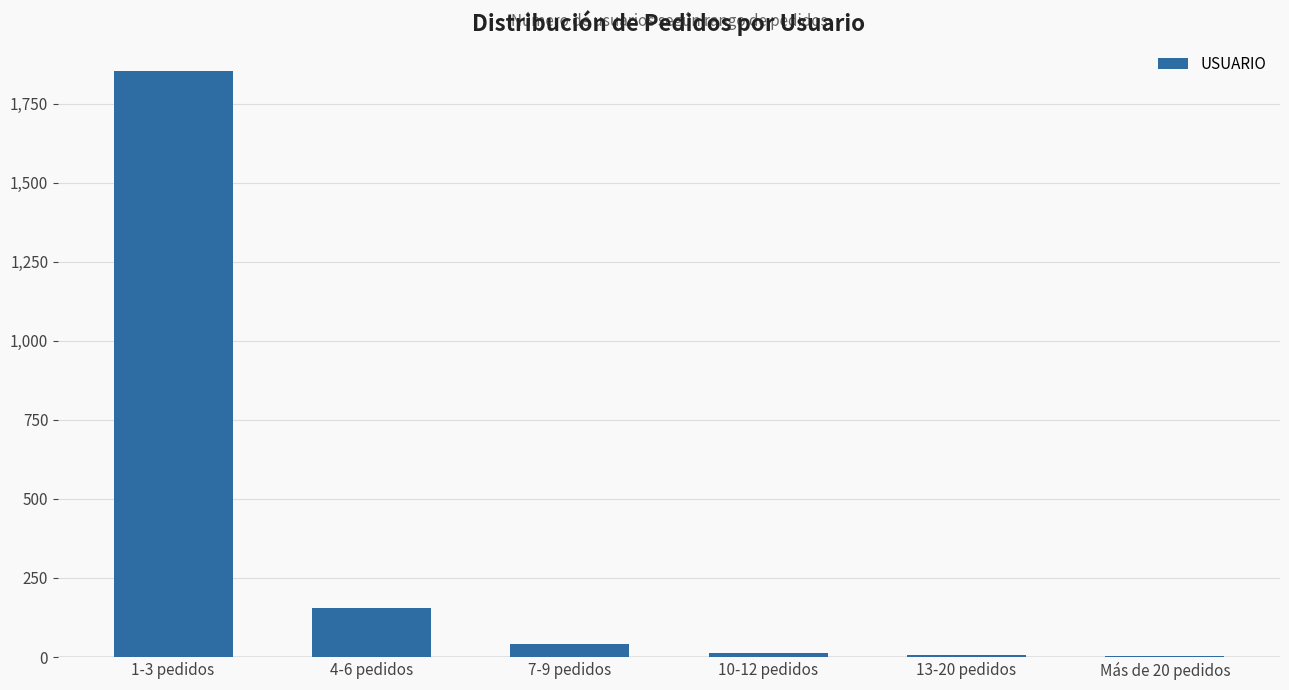

Is it true that the value at 1-3 pedidos is 1852?

True